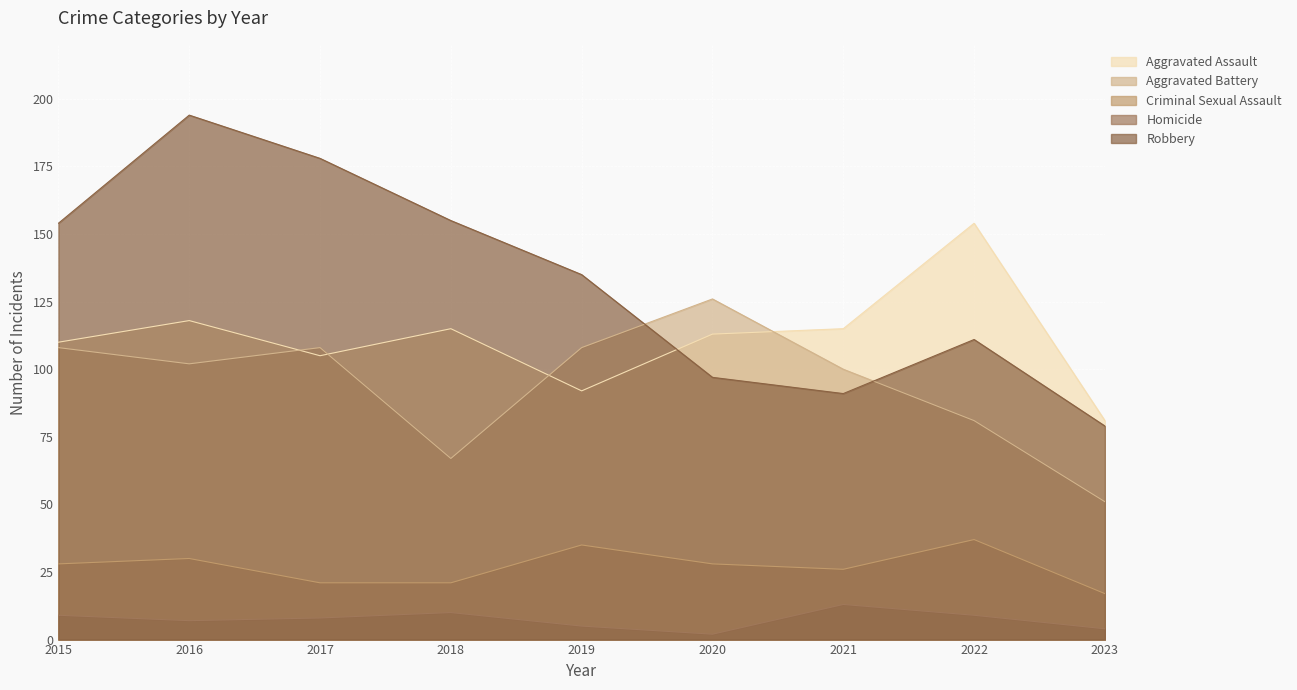

Which has a higher value, 2023 or 2018?

2018